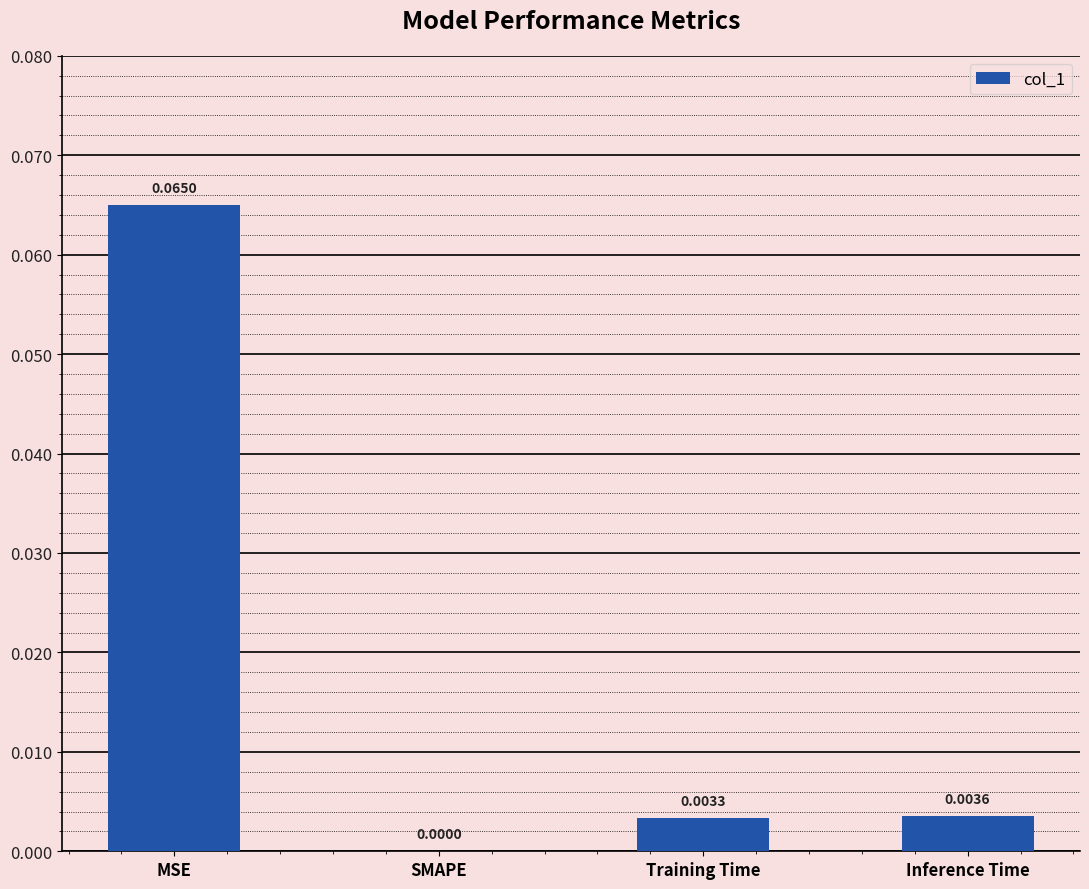

Where is the data nearest to the value 0?

SMAPE